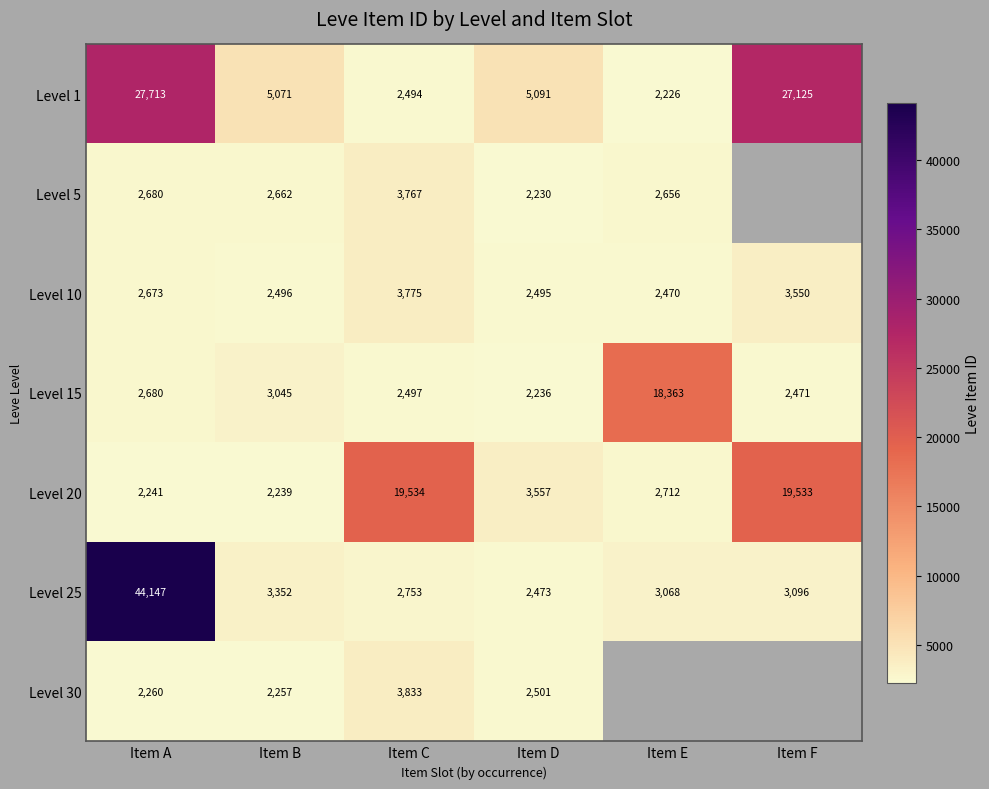

Between Item F and Item E, which is larger?

Item F